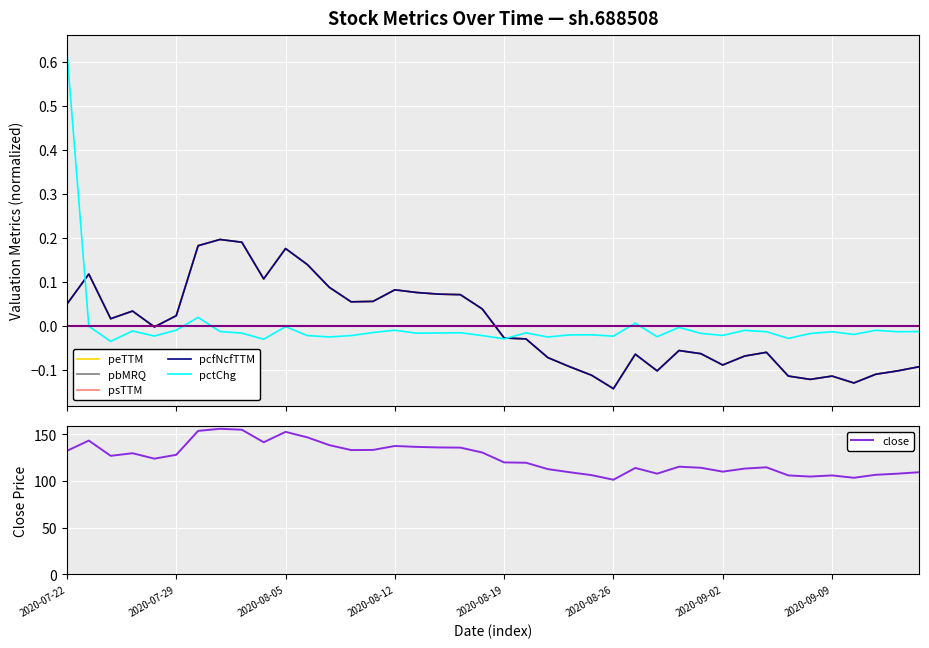

Reading right to left, list all the values displayed in this chart.

peTTM: -0.1	-0.1	-0.1	-0.1	-0.1	-0.1	-0.1	-0.1	-0.1	-0.1	-0.1	-0.1	-0.1	-0.1	-0.1	-0.1	-0.1	-0.1	-0.0	-0.0	0.0	0.1	0.1	0.1	0.1	0.1	0.1	0.1	0.1	0.2	0.1	0.2	0.2	0.2	0.0	-0.0	0.0	0.0	0.1	0.0
pbMRQ: -0.1	-0.1	-0.1	-0.1	-0.1	-0.1	-0.1	-0.1	-0.1	-0.1	-0.1	-0.1	-0.1	-0.1	-0.1	-0.1	-0.1	-0.1	-0.0	-0.0	0.0	0.1	0.1	0.1	0.1	0.1	0.1	0.1	0.1	0.2	0.1	0.2	0.2	0.2	0.0	-0.0	0.0	0.0	0.1	0.0
psTTM: -0.1	-0.1	-0.1	-0.1	-0.1	-0.1	-0.1	-0.1	-0.1	-0.1	-0.1	-0.1	-0.1	-0.1	-0.1	-0.1	-0.1	-0.1	-0.0	-0.0	0.0	0.1	0.1	0.1	0.1	0.1	0.1	0.1	0.1	0.2	0.1	0.2	0.2	0.2	0.0	-0.0	0.0	0.0	0.1	0.0
pcfNcfTTM: -0.1	-0.1	-0.1	-0.1	-0.1	-0.1	-0.1	-0.1	-0.1	-0.1	-0.1	-0.1	-0.1	-0.1	-0.1	-0.1	-0.1	-0.1	-0.0	-0.0	0.0	0.1	0.1	0.1	0.1	0.1	0.1	0.1	0.1	0.2	0.1	0.2	0.2	0.2	0.0	-0.0	0.0	0.0	0.1	0.0
pctChg: -0.0	-0.0	-0.0	-0.0	-0.0	-0.0	-0.0	-0.0	-0.0	-0.0	-0.0	-0.0	-0.0	0.0	-0.0	-0.0	-0.0	-0.0	-0.0	-0.0	-0.0	-0.0	-0.0	-0.0	-0.0	-0.0	-0.0	-0.0	-0.0	-0.0	-0.0	-0.0	-0.0	0.0	-0.0	-0.0	-0.0	-0.0	-0.0	0.6
close: 109.5	107.9	106.7	103.5	106.0	104.8	106.0	114.7	113.3	110.1	114.2	115.3	107.9	114.0	101.4	106.3	109.4	112.8	119.6	120.0	130.6	135.8	136.0	136.6	137.6	133.3	133.2	138.5	146.8	152.7	141.6	155.0	156.0	153.7	128.1	124.0	129.8	127.0	143.3	132.3